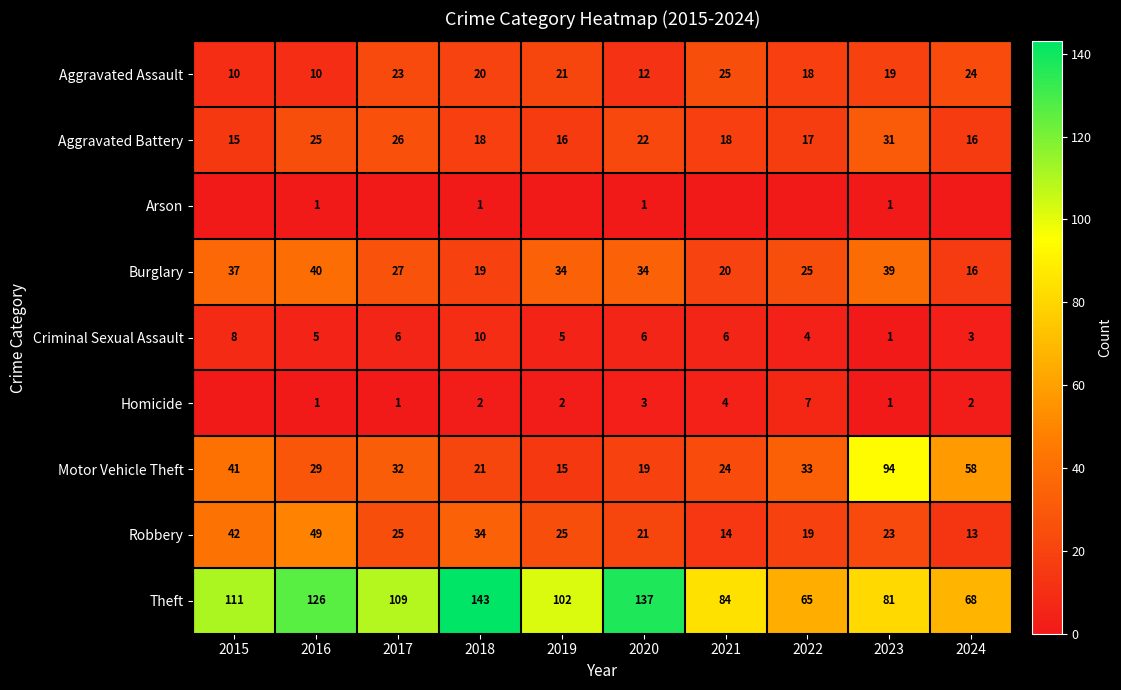

What is the sum of the Motor Vehicle Theft values at 2020 and 2022?

52